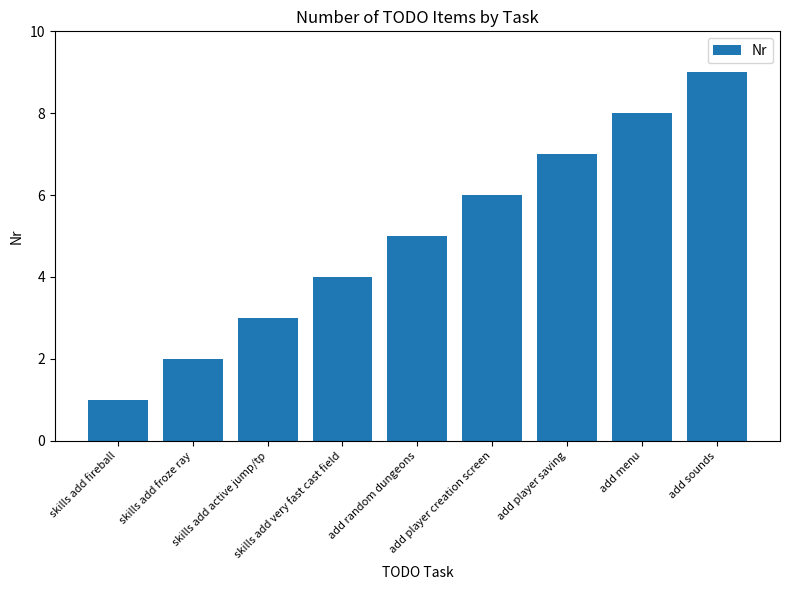

What position from the right is add player saving?

3